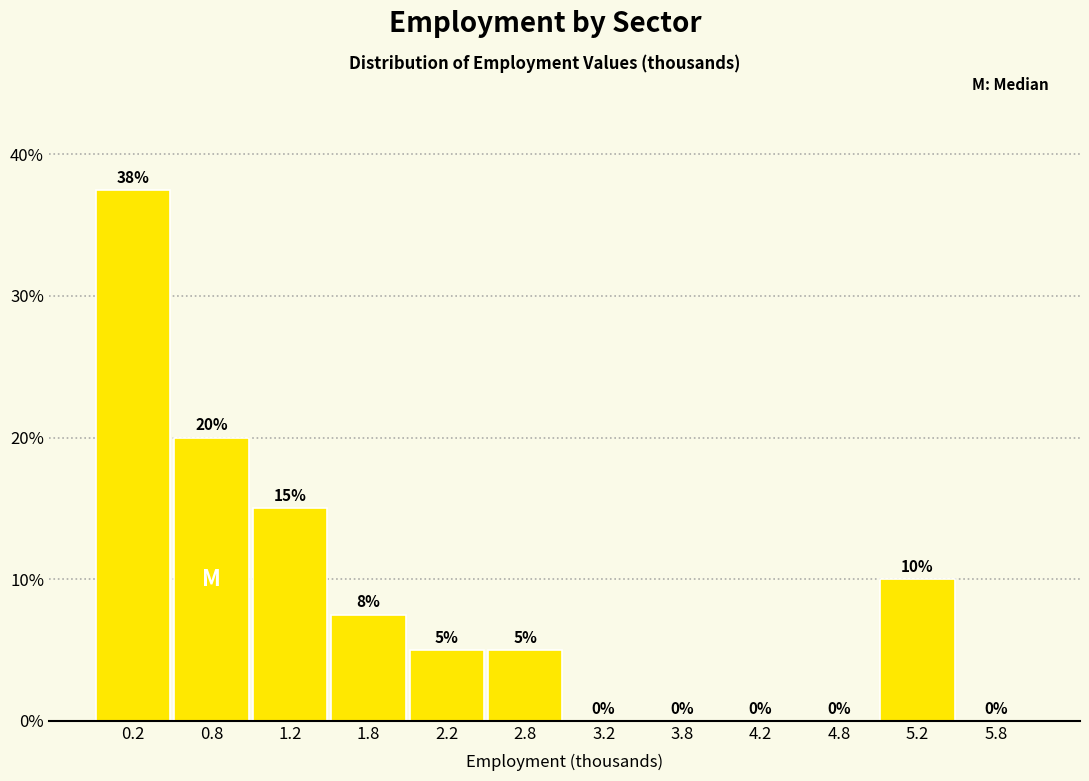

Which range on the x-axis has the tallest bar?

0.0 to 0.5